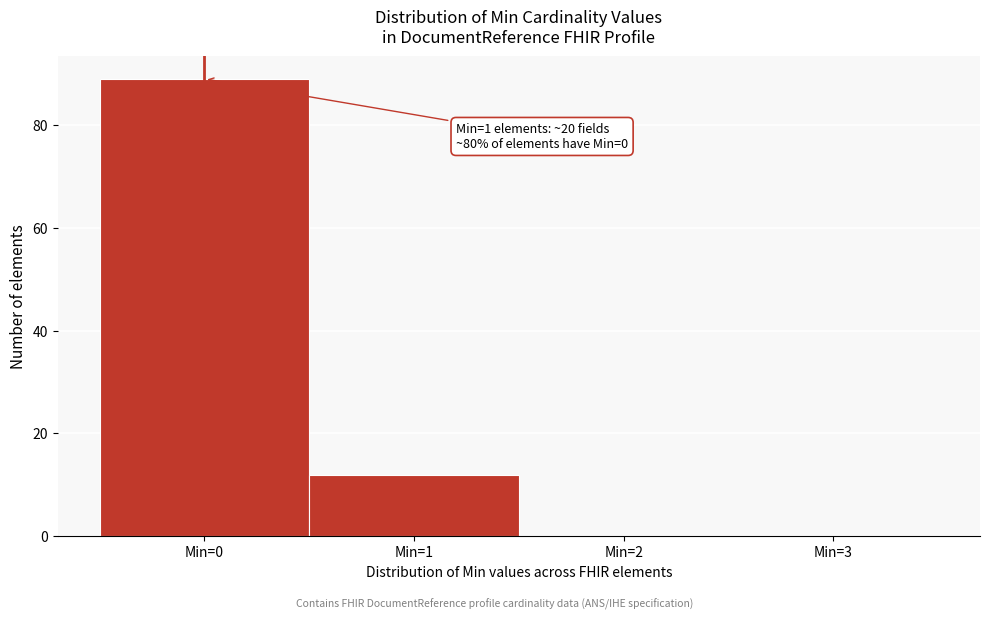

Which range on the x-axis has the tallest bar?

-0.5 to 0.5